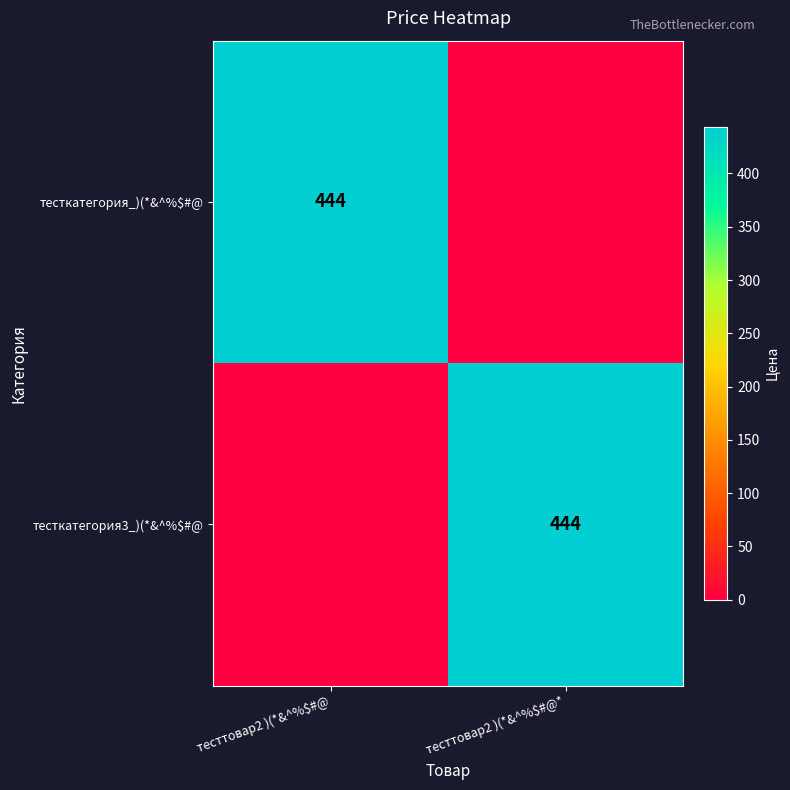

What is the sum of all тесткатегория3_)(*&^%$#@ values?

444